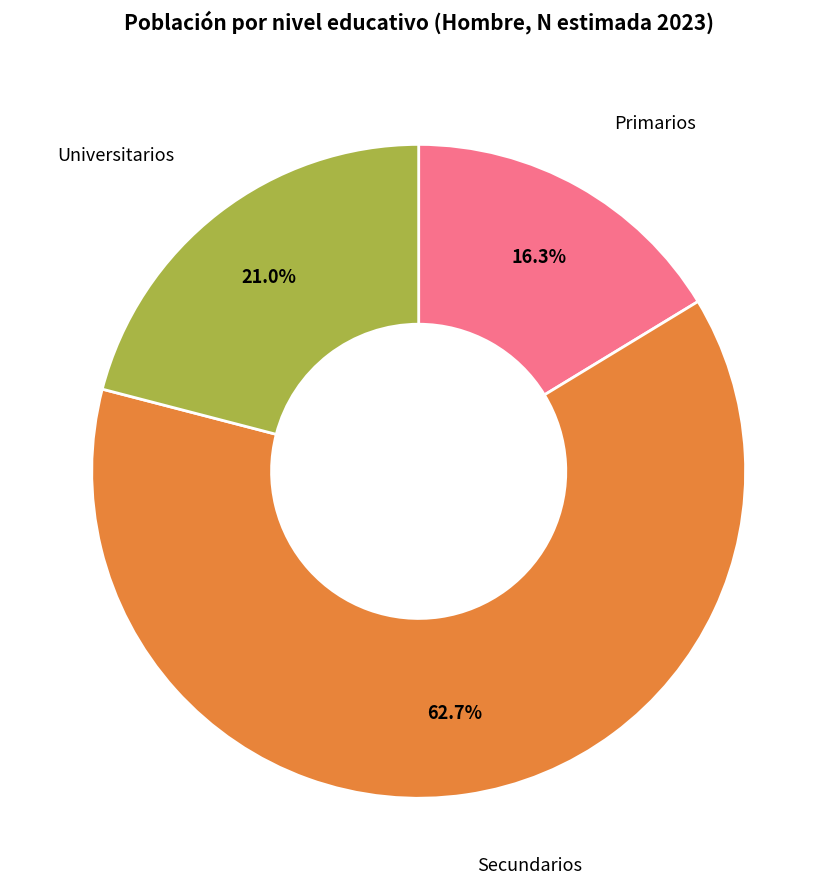

Is there a majority slice in this chart?

Yes